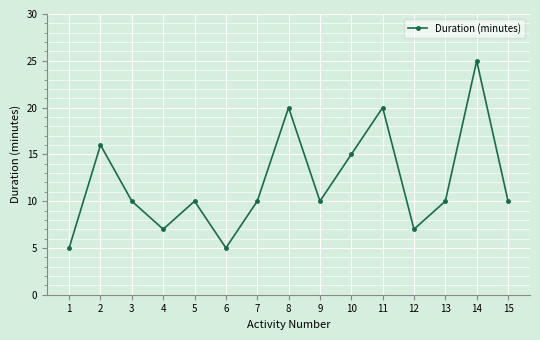

Which category has the highest value across all series?

14